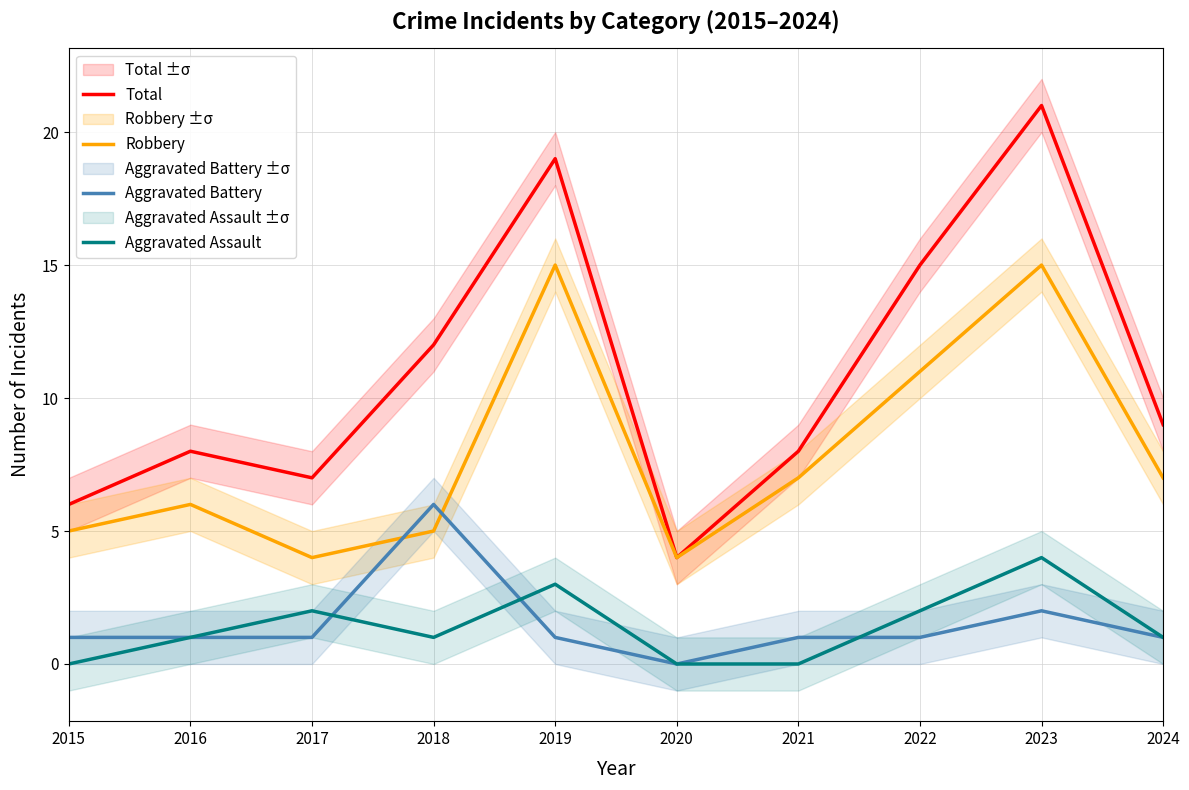

What is the difference between the maximum and minimum values in the Aggravated Battery series?

6